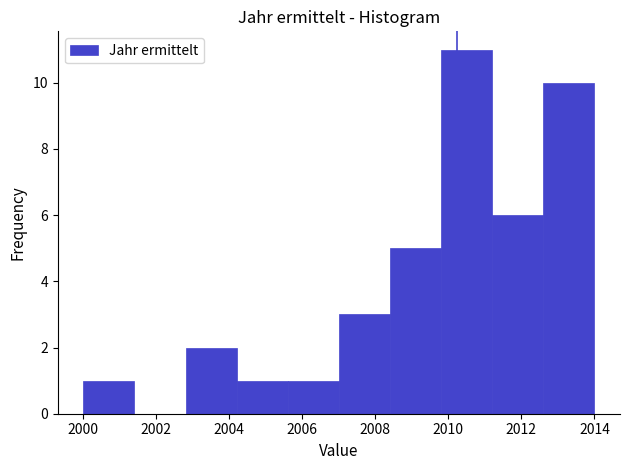

Reading left to right, list every bar in this chart as the range it spans on the x-axis followed by its height. The values are not printed on the chart, so give them approximately, as read against the axis.

2000.0 to 2001.4: 1
2001.4 to 2002.8: 0
2002.8 to 2004.2: 2
2004.2 to 2005.6: 1
2005.6 to 2007.0: 1
2007.0 to 2008.4: 3
2008.4 to 2009.8: 5
2009.8 to 2011.2: 11
2011.2 to 2012.6: 6
2012.6 to 2014.0: 10